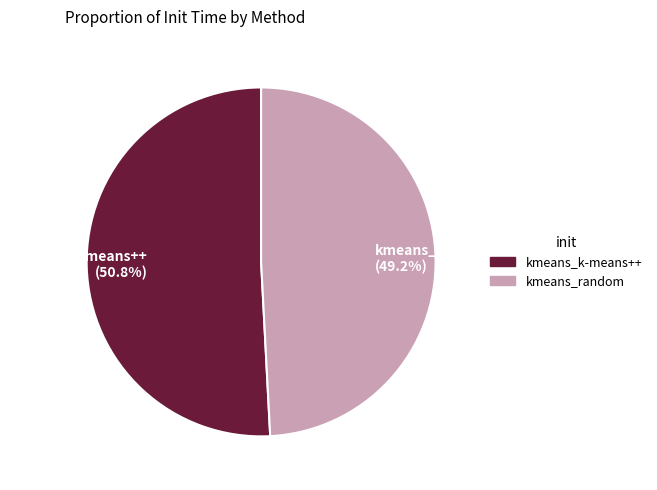

True or false: kmeans_random accounts for 61% of the total.

False